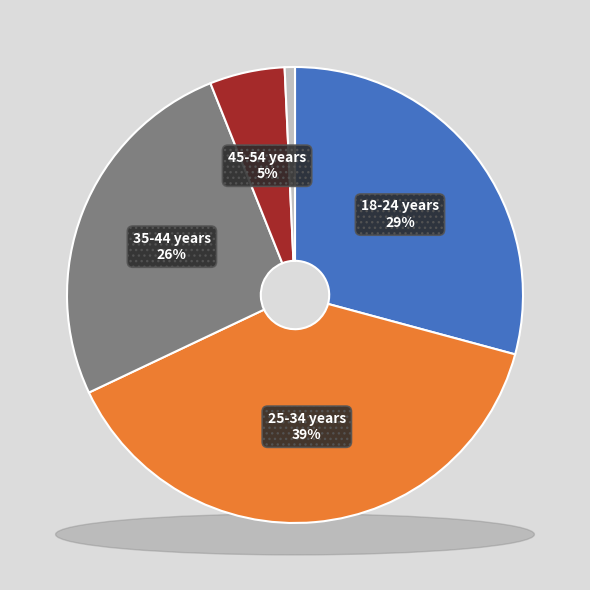

True or false: 18-24 years accounts for 40% of the total.

False